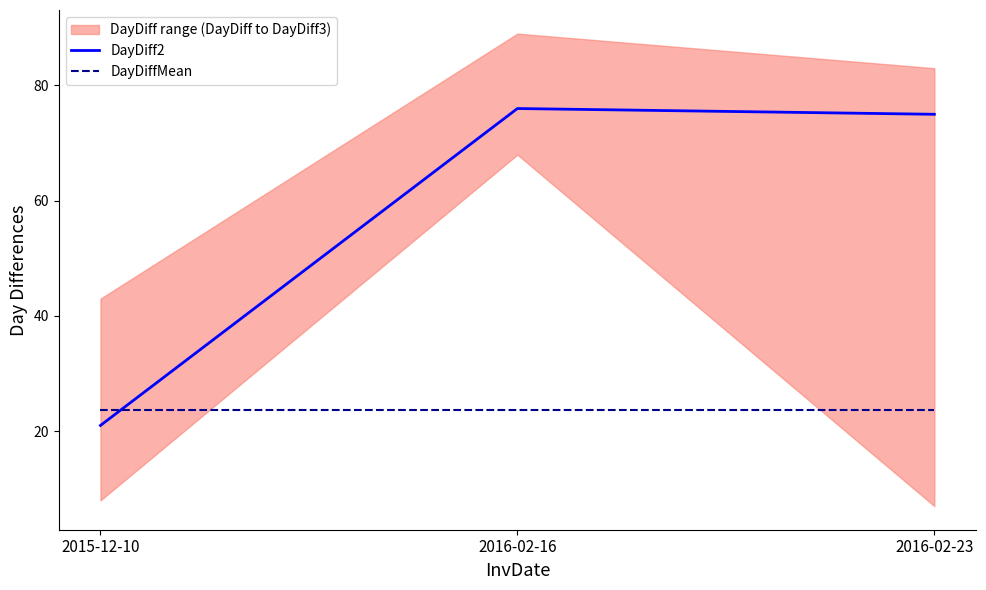

What is the label of the 1st point from the left?

2015-12-10